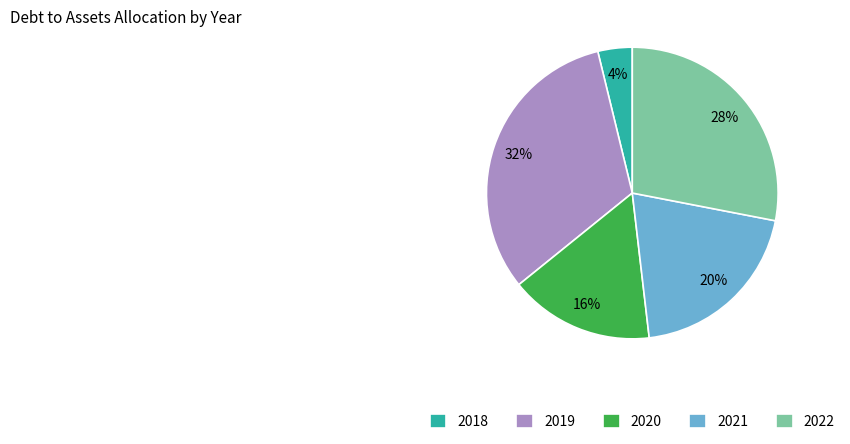

To the nearest percent, what is the difference between the largest and smallest slice percentages?

28%